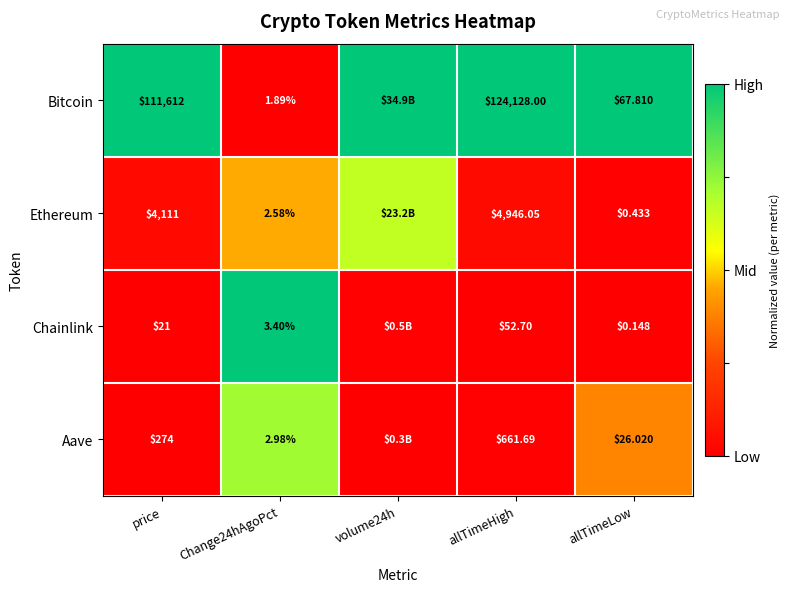

Which label corresponds to the smallest value in the chart?

Change24hAgoPct